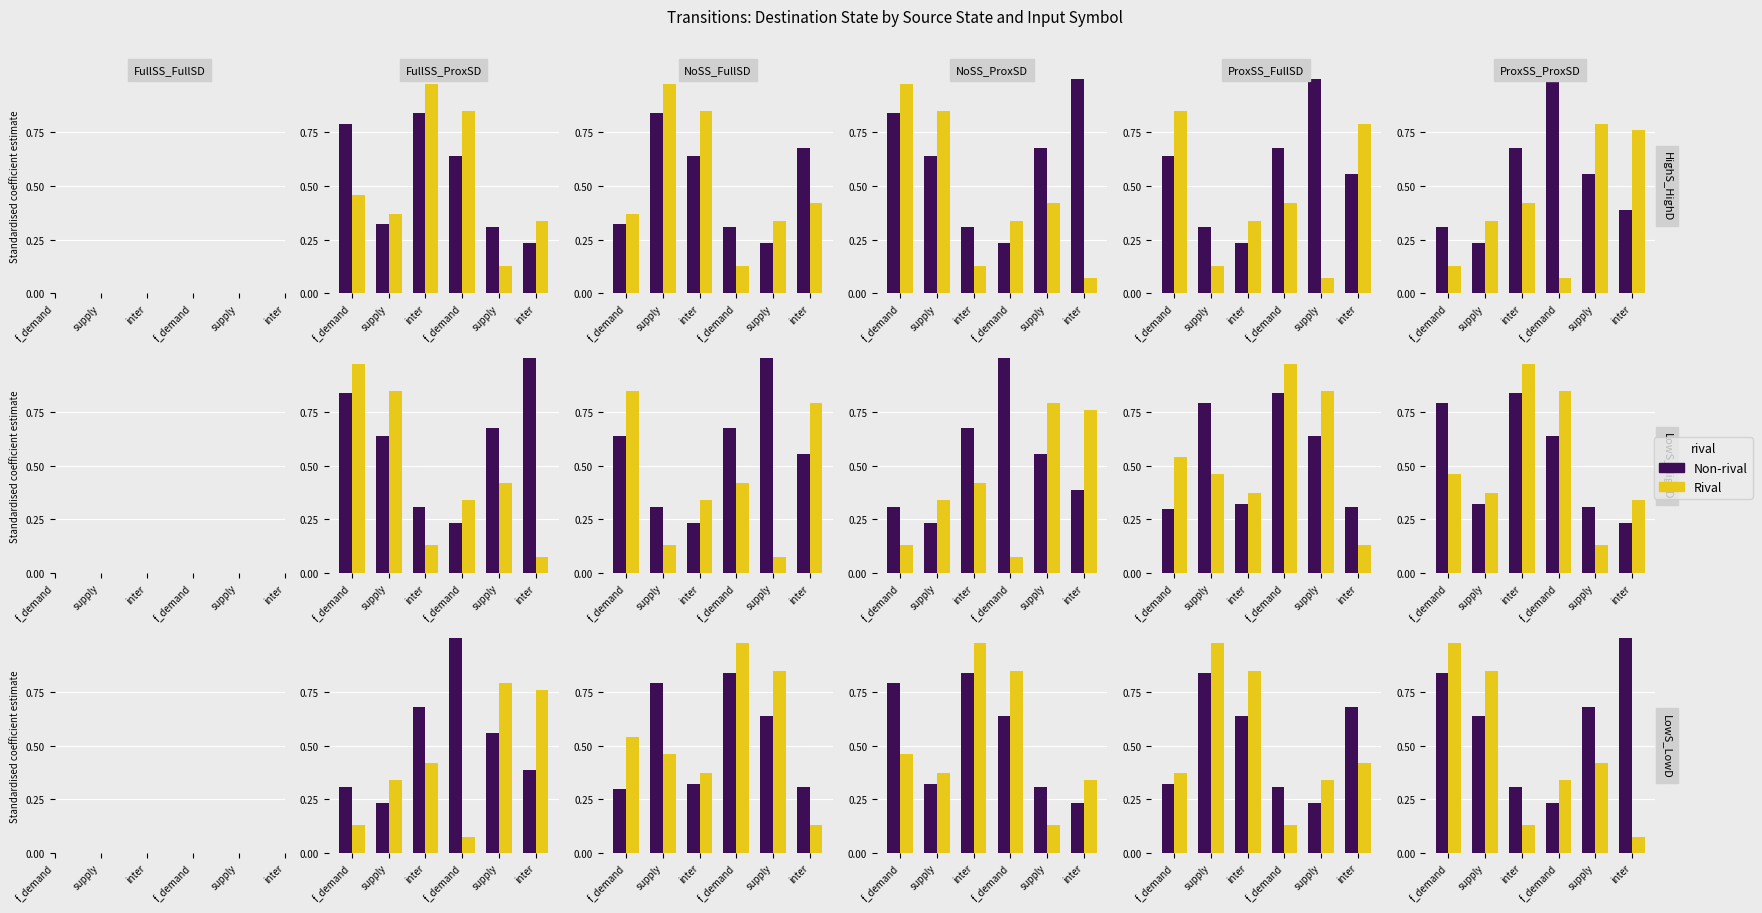

What is the total value across all series at supply?

1.5